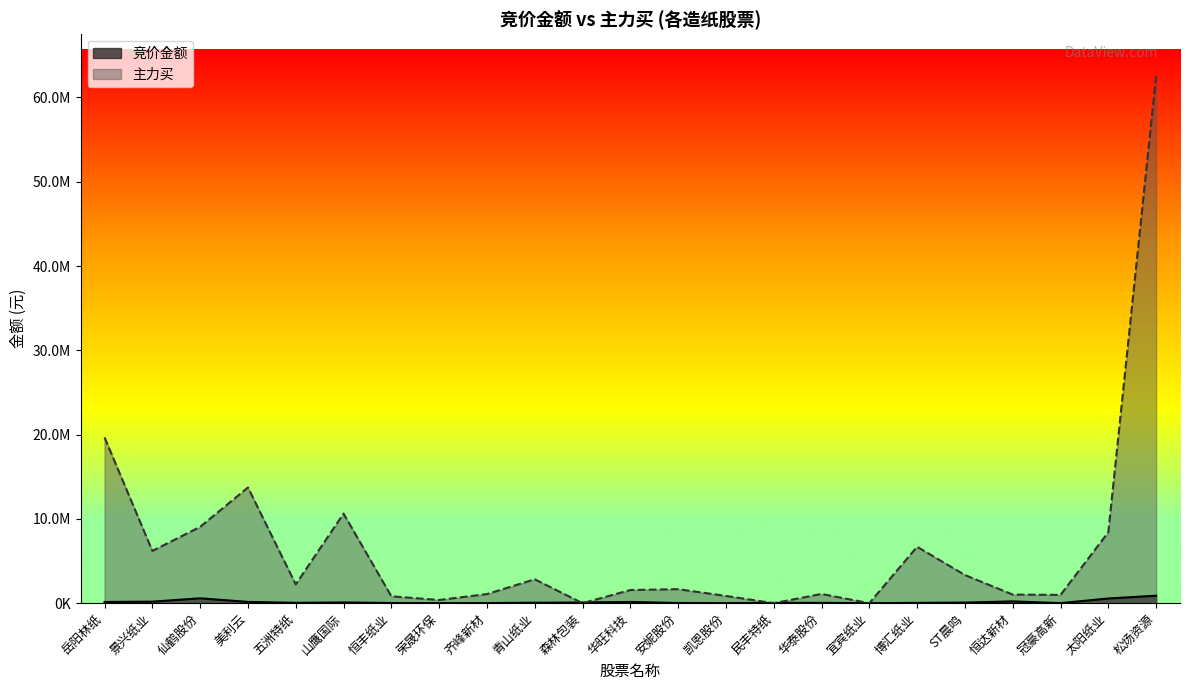

What are all the series names shown in the legend?

竞价金额, 主力买